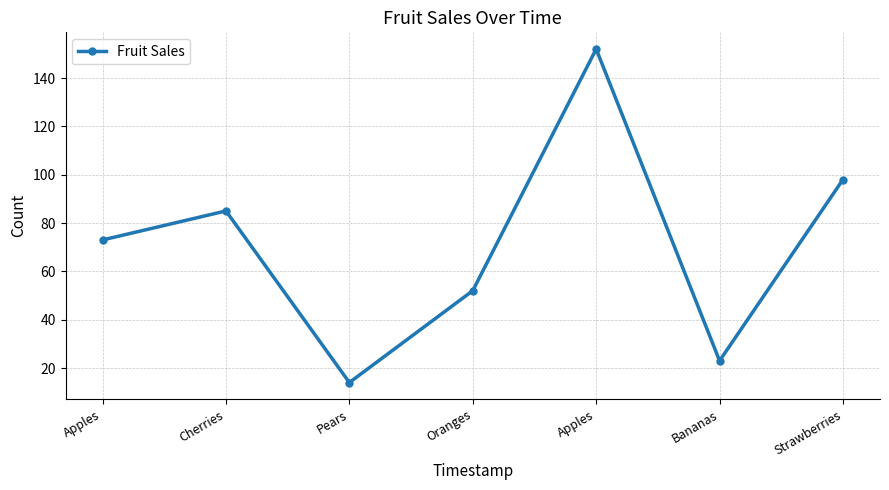

What is the value of the 7th point from the left?

98